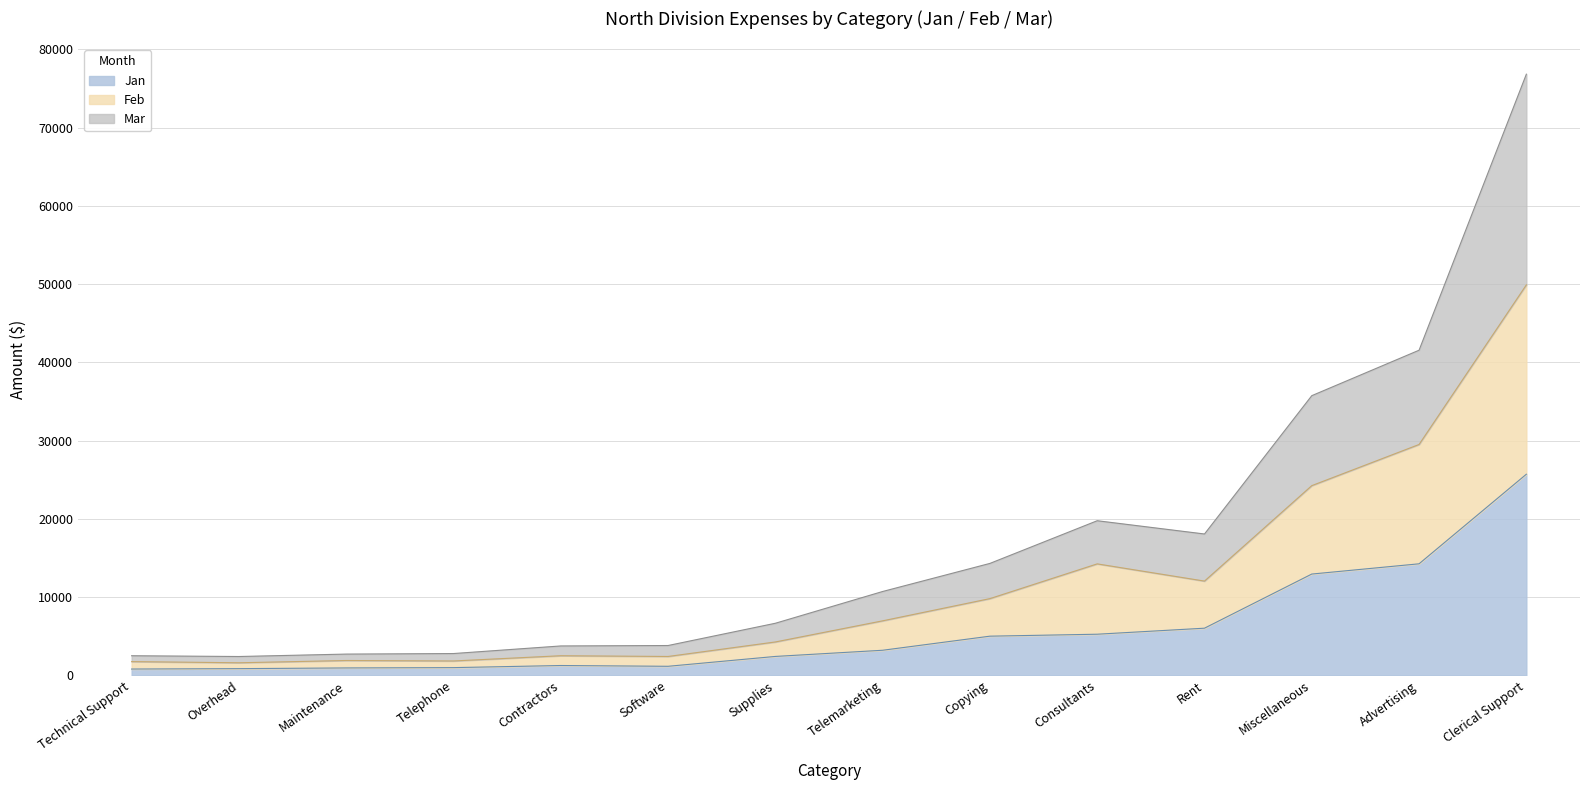

What is the label of the 1st point from the left?

Technical Support